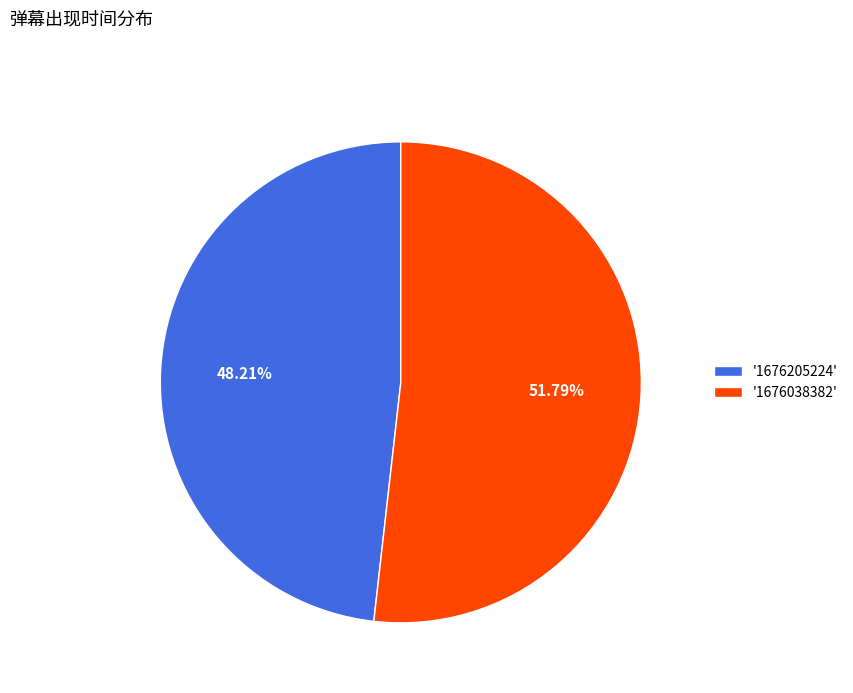

To the nearest percent, what is the average slice percentage?

50%